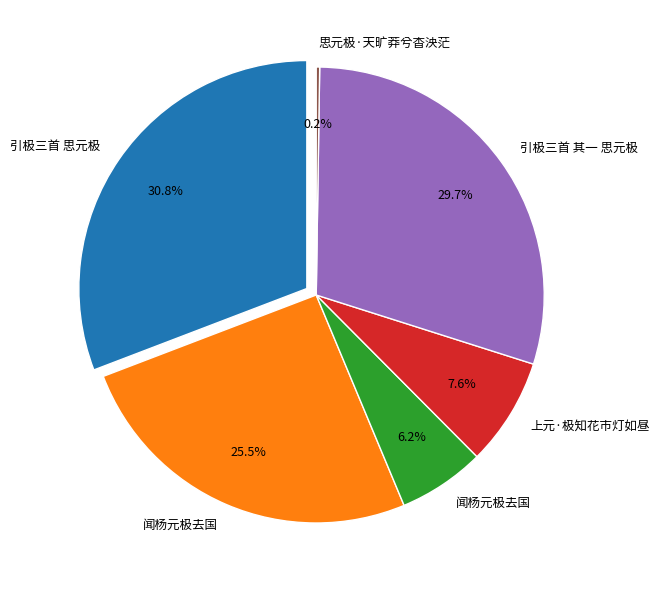

What percentage is the 引极三首 其一 思元极 slice, to the nearest percent?

30%